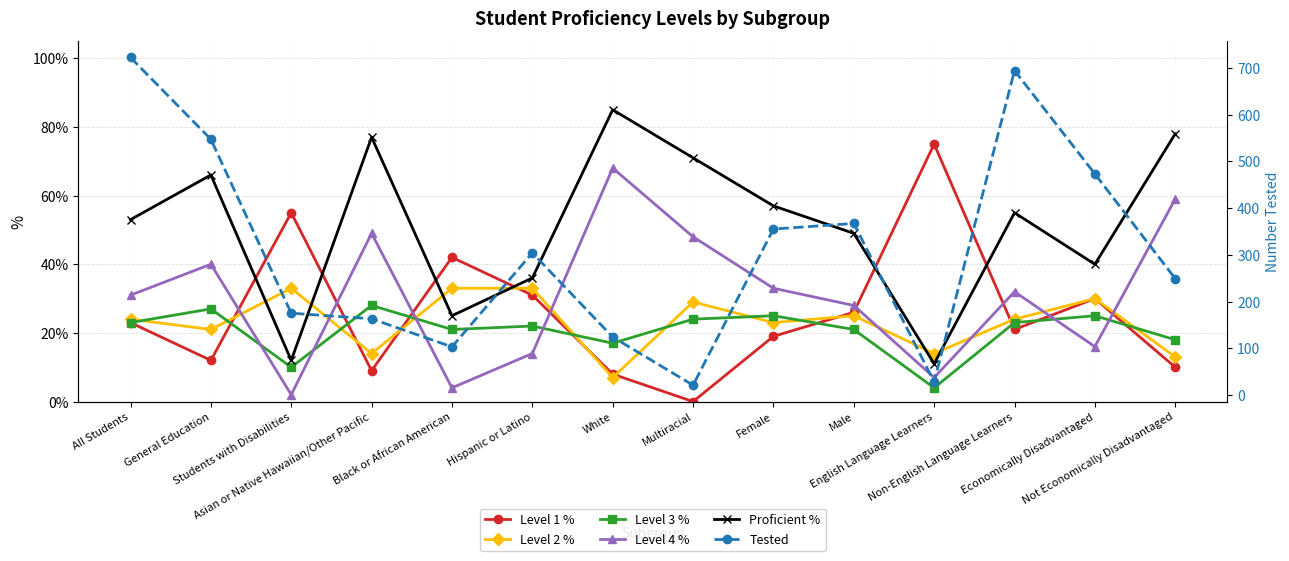

Which label corresponds to the smallest value in the chart?

Multiracial